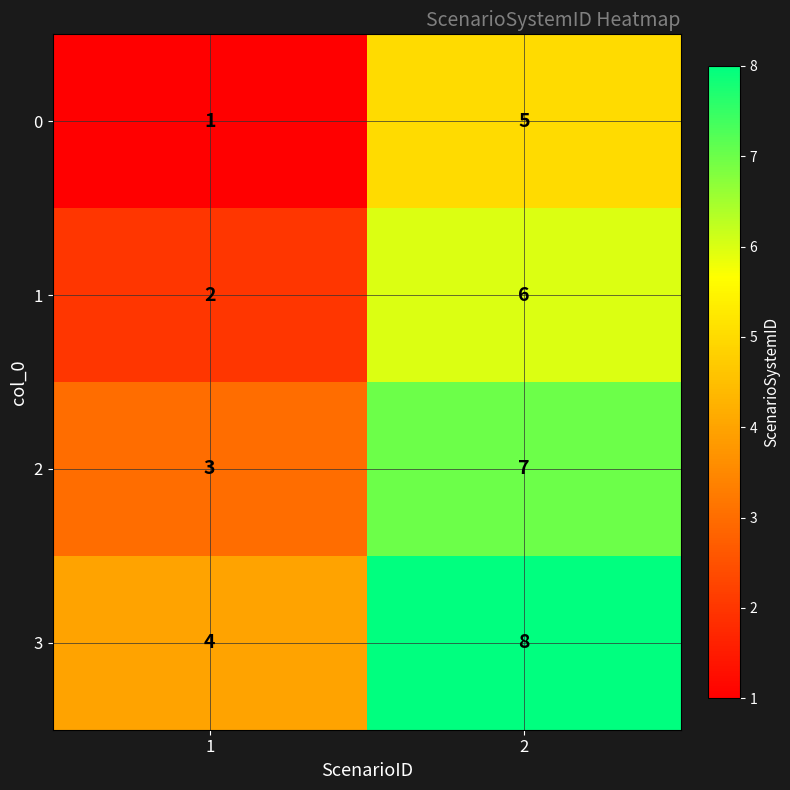

What is the sum of all 1 values?

8